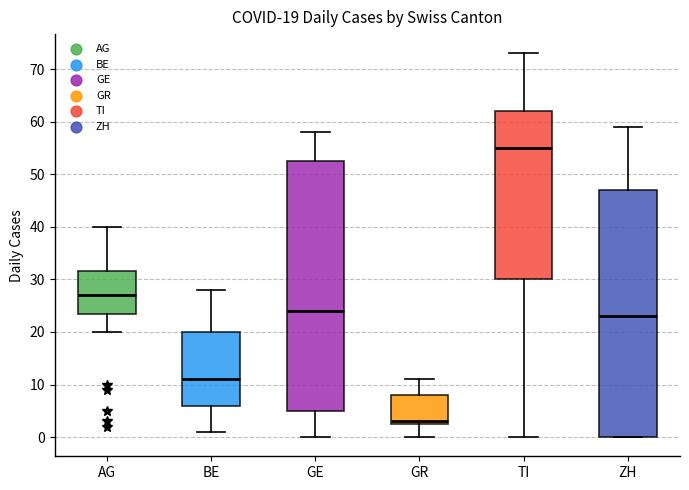

Which box's median line is the highest?

TI